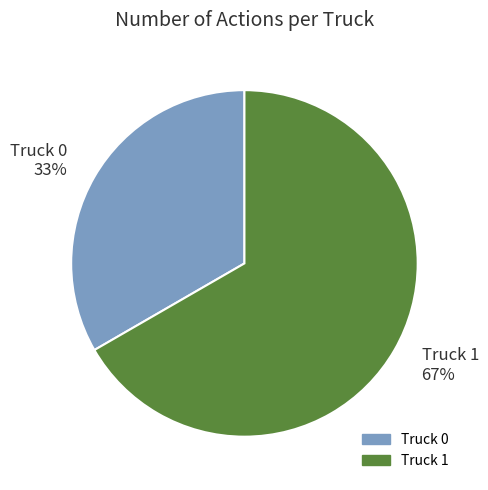

Which category accounts for the majority?

Truck 1